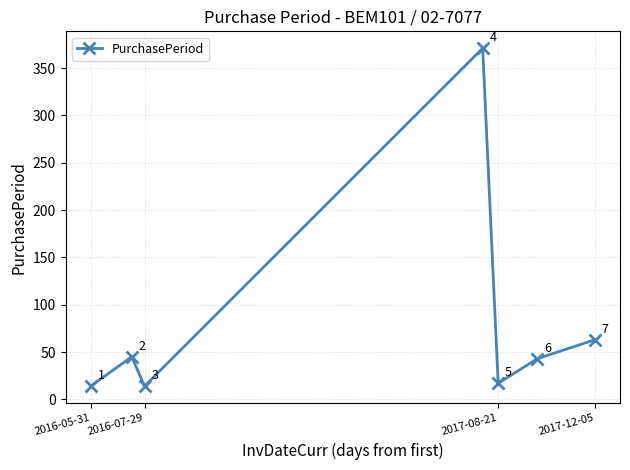

What is the minimum value shown in the chart?

14